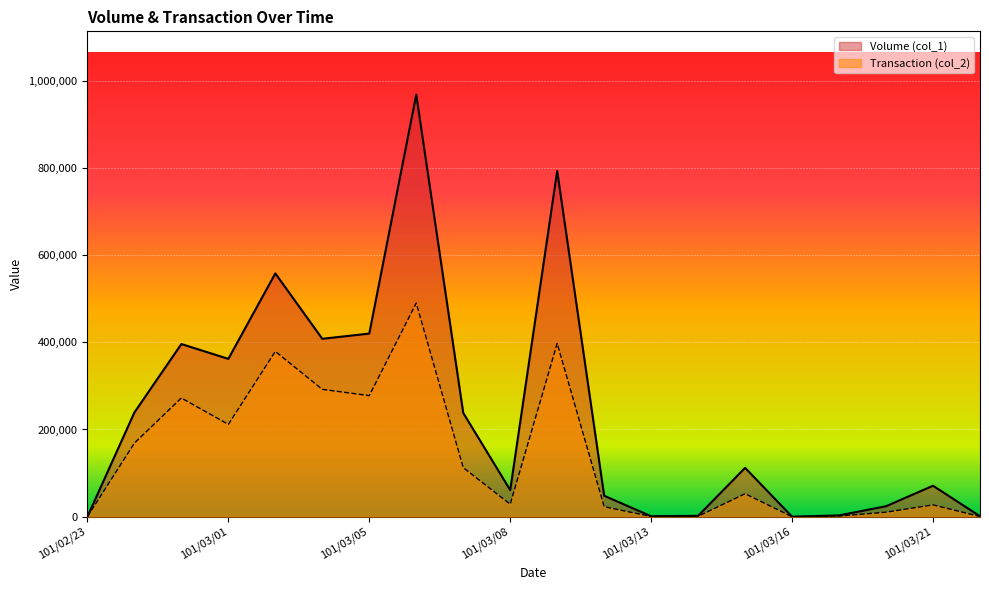

Count the number of categories in the chart.

20